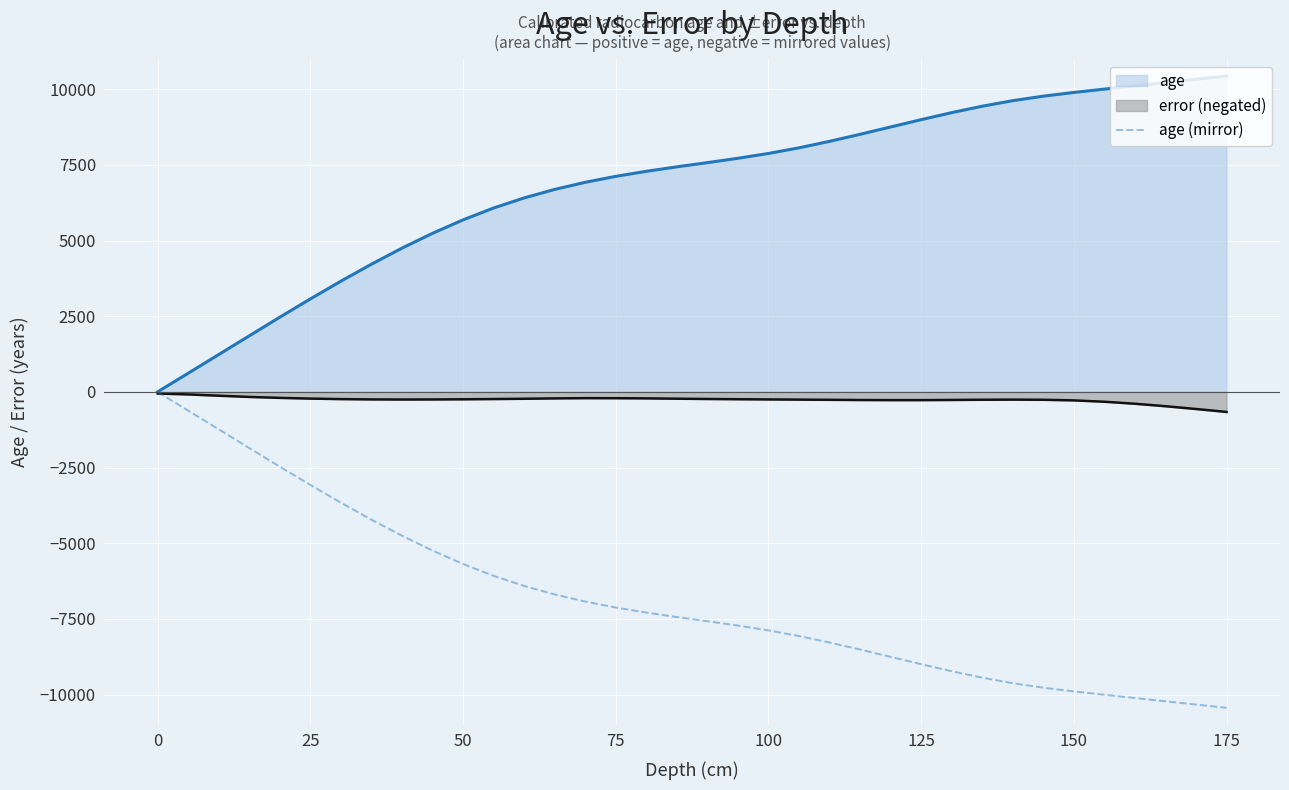

What is the greatest value displayed?

10437.0